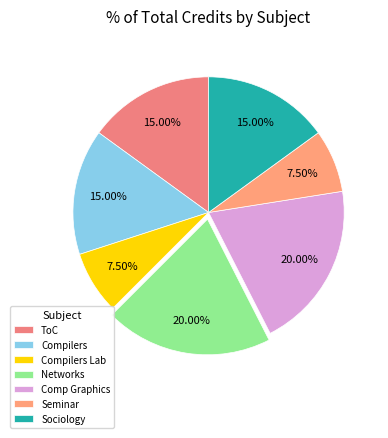

How many segments does this pie chart have?

7